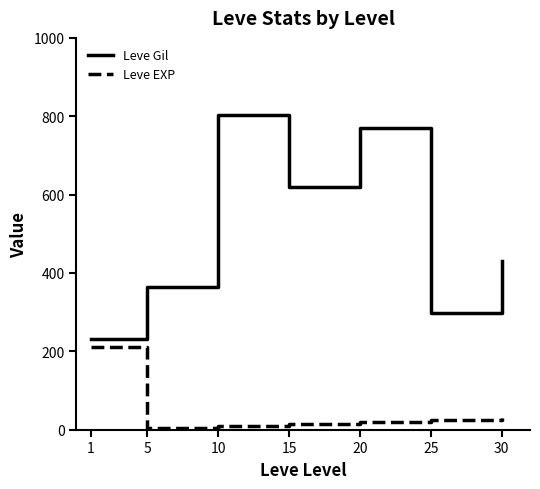

At how many categories does at least one series exceed 718?

2